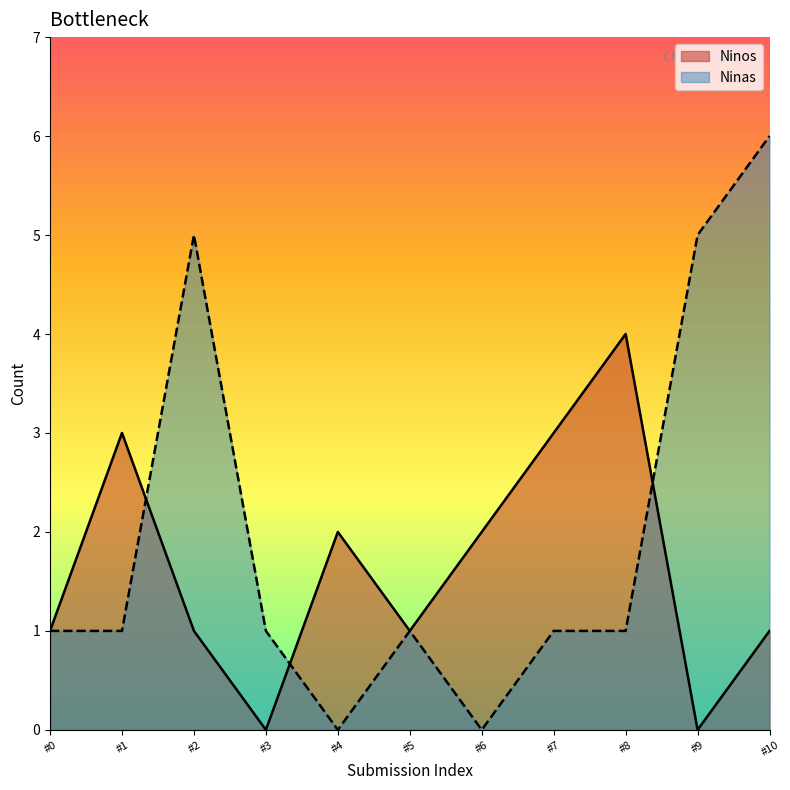

In Ninas, how many points are higher than both neighbors (excluding endpoints)?

2